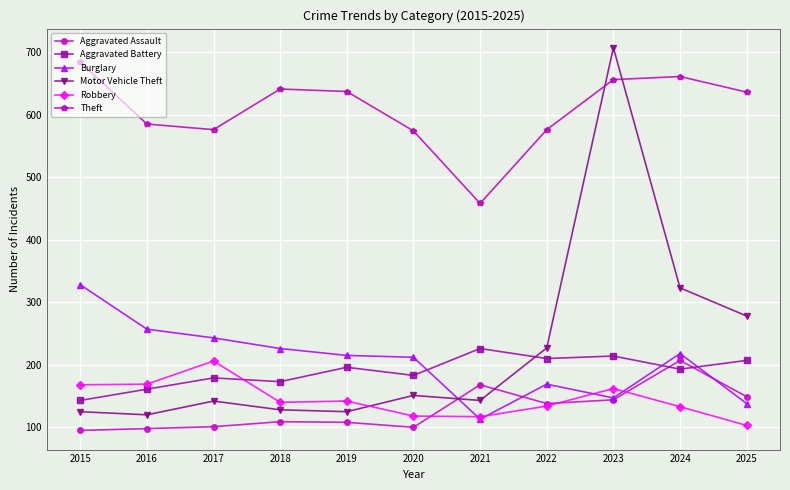

What are all the series names shown in the legend?

Aggravated Assault, Aggravated Battery, Burglary, Motor Vehicle Theft, Robbery, Theft